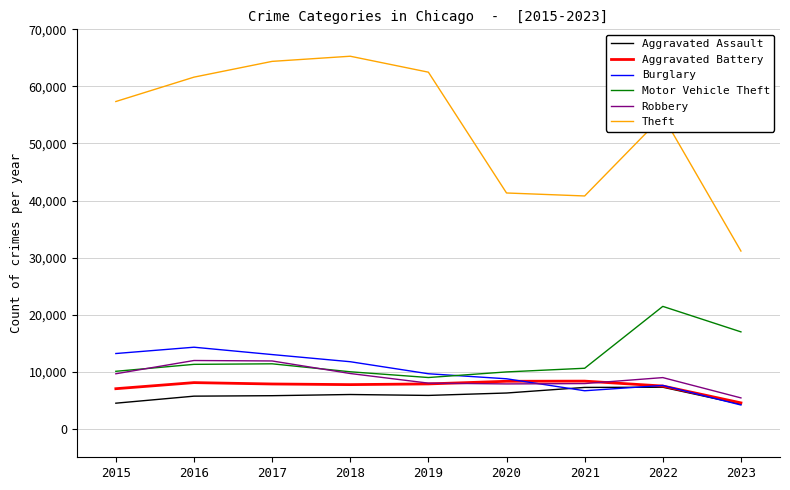

What is the spread (max minus min) of values at 2015?

52870